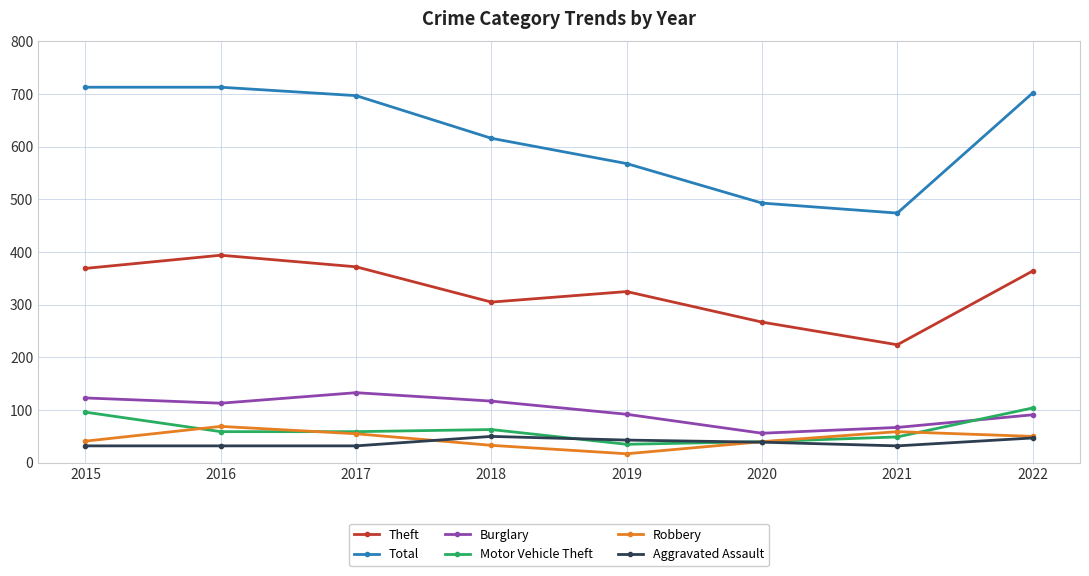

True or false: Robbery has more than 0 interior local peaks.

True